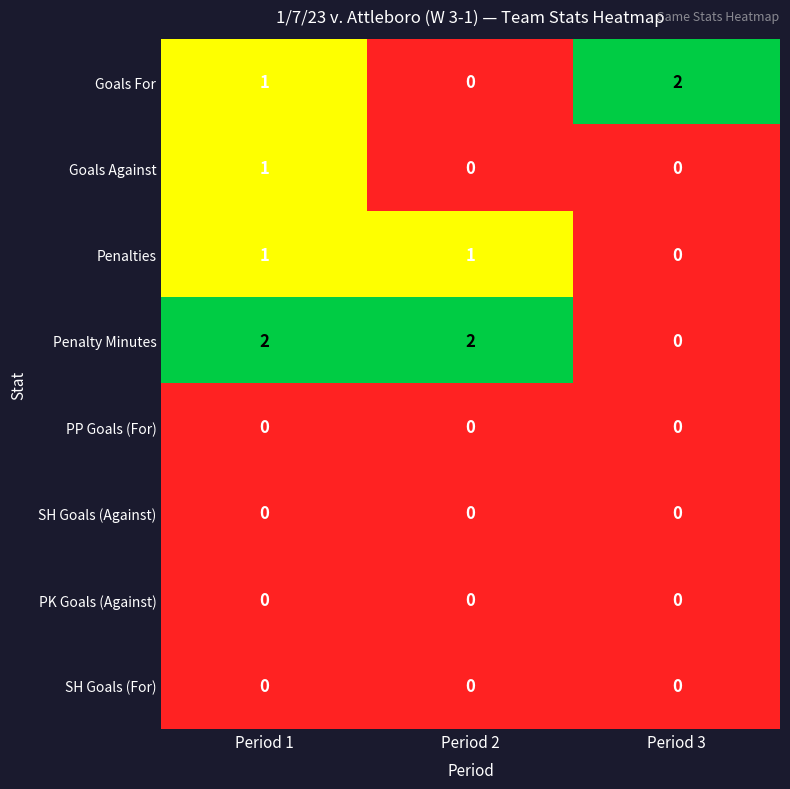

Rank the categories by Goals For value from highest to lowest.

Period 3, Period 1, Period 2